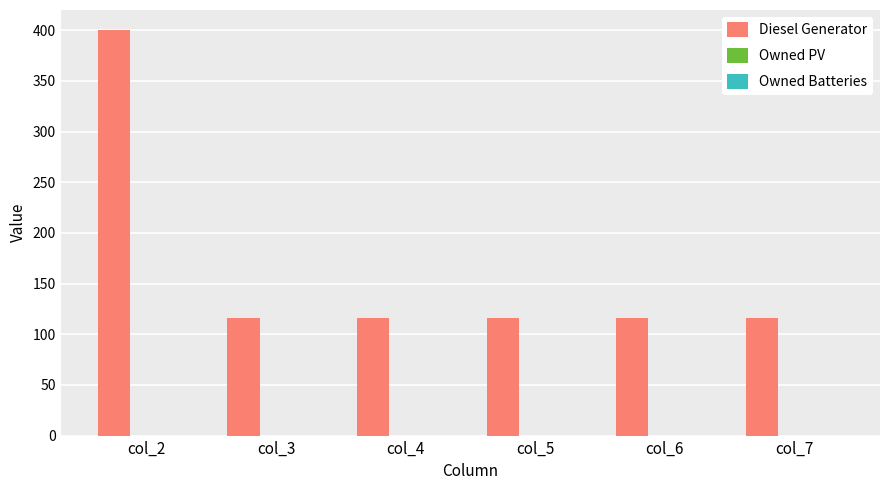

What is the change in value from col_2 to col_7?

-284